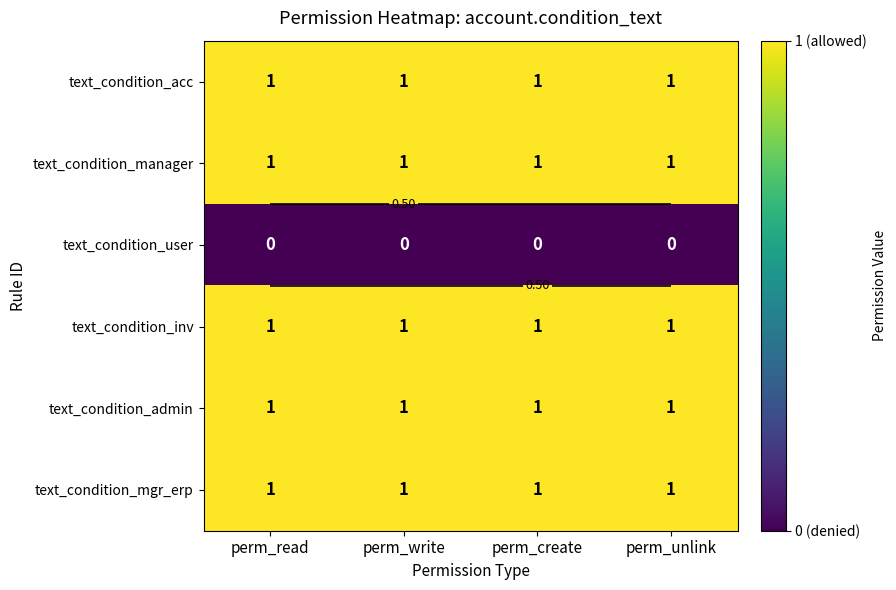

Which category has the lowest value across all series?

perm_read